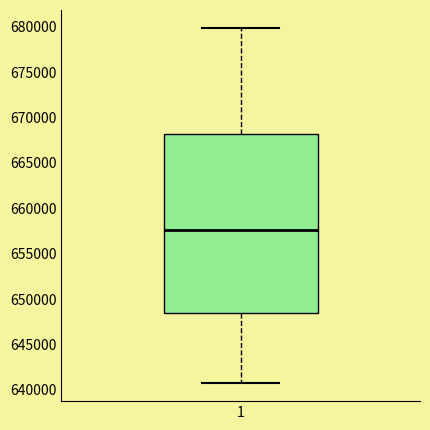

Transcribe this box plot: give where the median line is, the range the box spans, and where the two whiskers end, as read against the y-axis. The values are not printed on the chart, so give them approximately, as read against the axis.

median 657500, box 648500 to 668000, whiskers 640500 to 680000